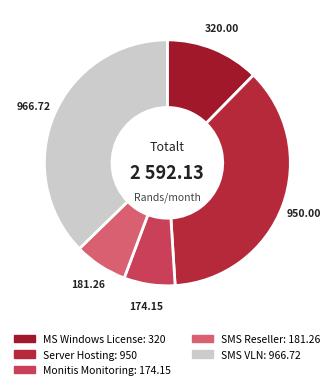

Does any single category account for the majority?

No